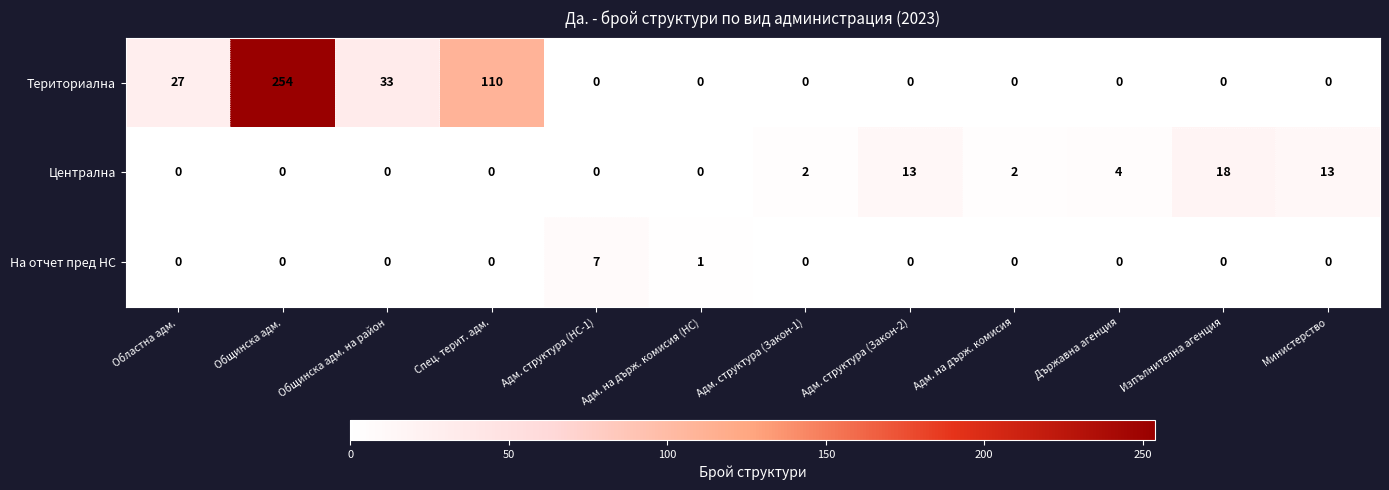

What is the sum of all На отчет пред НС values?

8